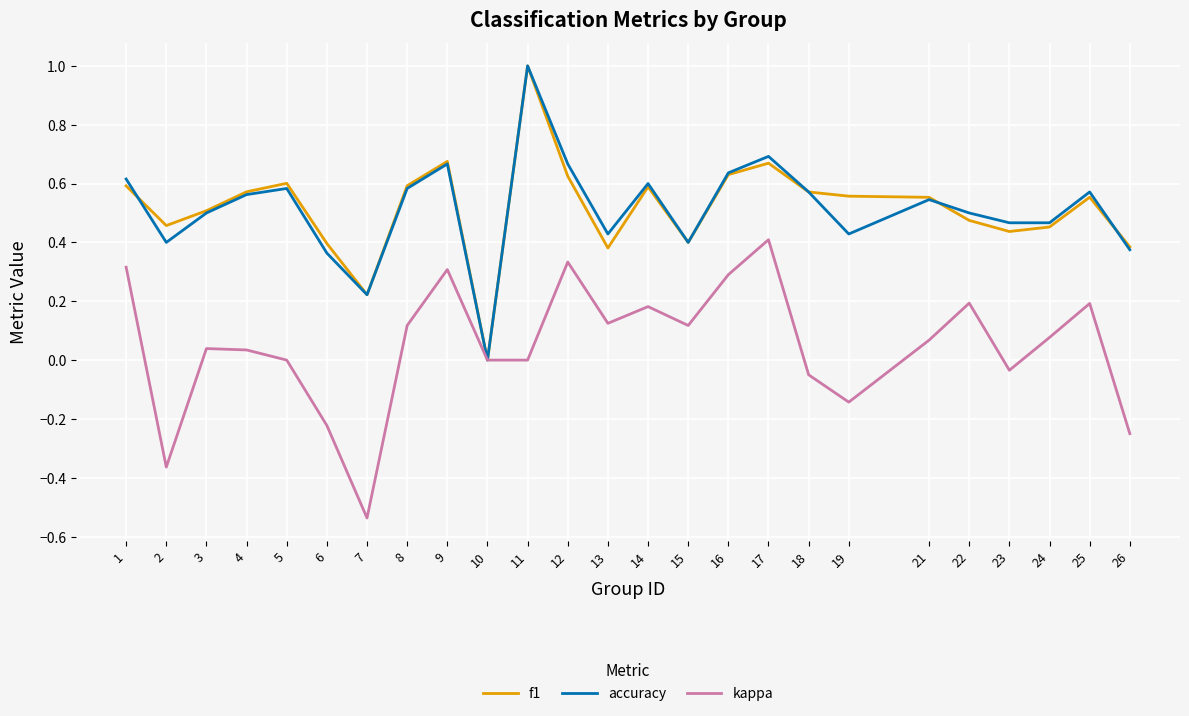

What is the total value across all series at 12?

1.6